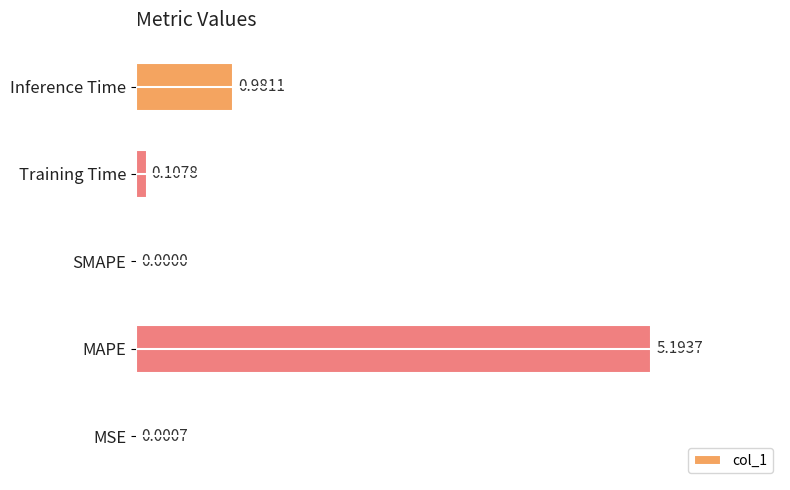

What is the sum of all values?

6.3